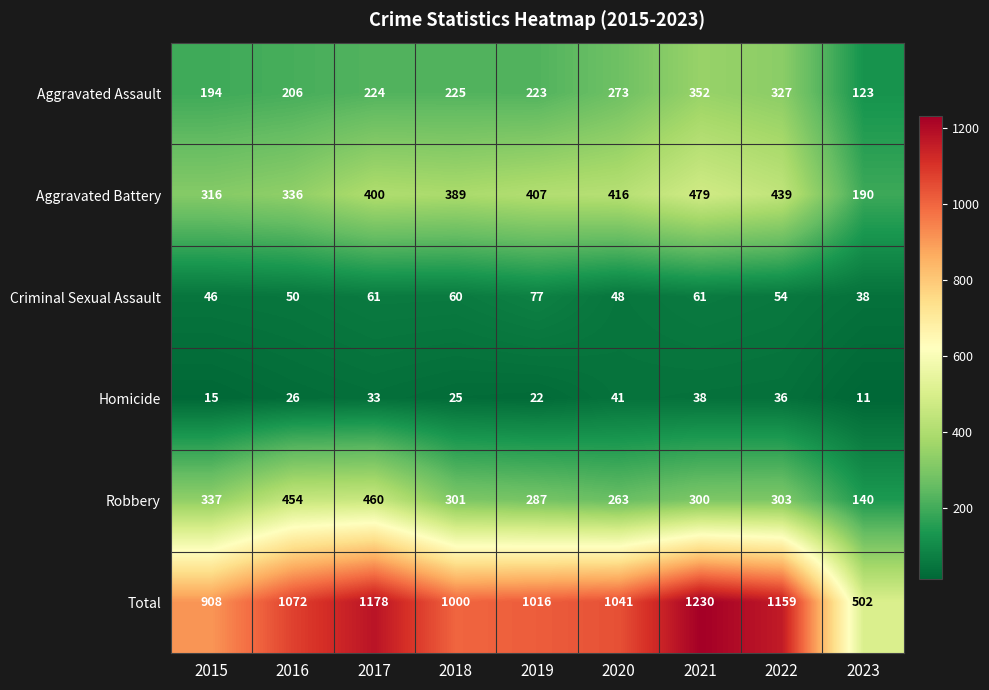

What is the sum of all Aggravated Battery values?

3372